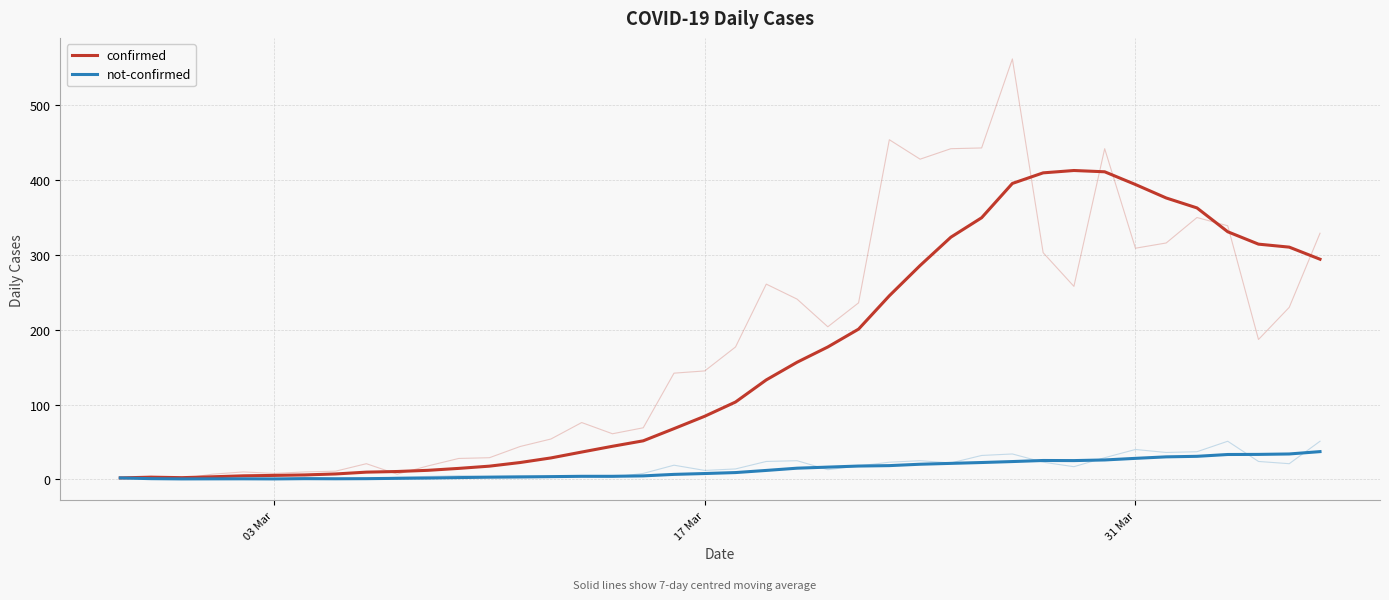

Reading right to left, extract all data points from this chart.

confirmed: 294.3	310.4	314.4	331.0	362.9	376.1	394.1	411.1	412.9	409.7	395.6	349.7	323.7	285.9	245.4	200.9	177.0	156.6	133.0	103.4	84.4	67.9	51.6	44.3	36.6	28.7	22.6	17.7	14.7	12.1	10.6	9.7	7.3	6.0	5.3	4.8	3.5	2.3	3.0	2.0
not-confirmed: 37.1	34.0	33.4	33.3	30.9	30.1	28.1	26.0	25.1	25.3	23.9	22.6	21.4	20.3	18.4	17.9	16.4	15.0	12.0	9.1	7.9	6.7	4.7	4.1	4.1	3.7	3.3	3.0	2.4	1.9	1.4	1.0	0.9	1.0	0.7	0.8	0.8	0.7	1.0	2.0